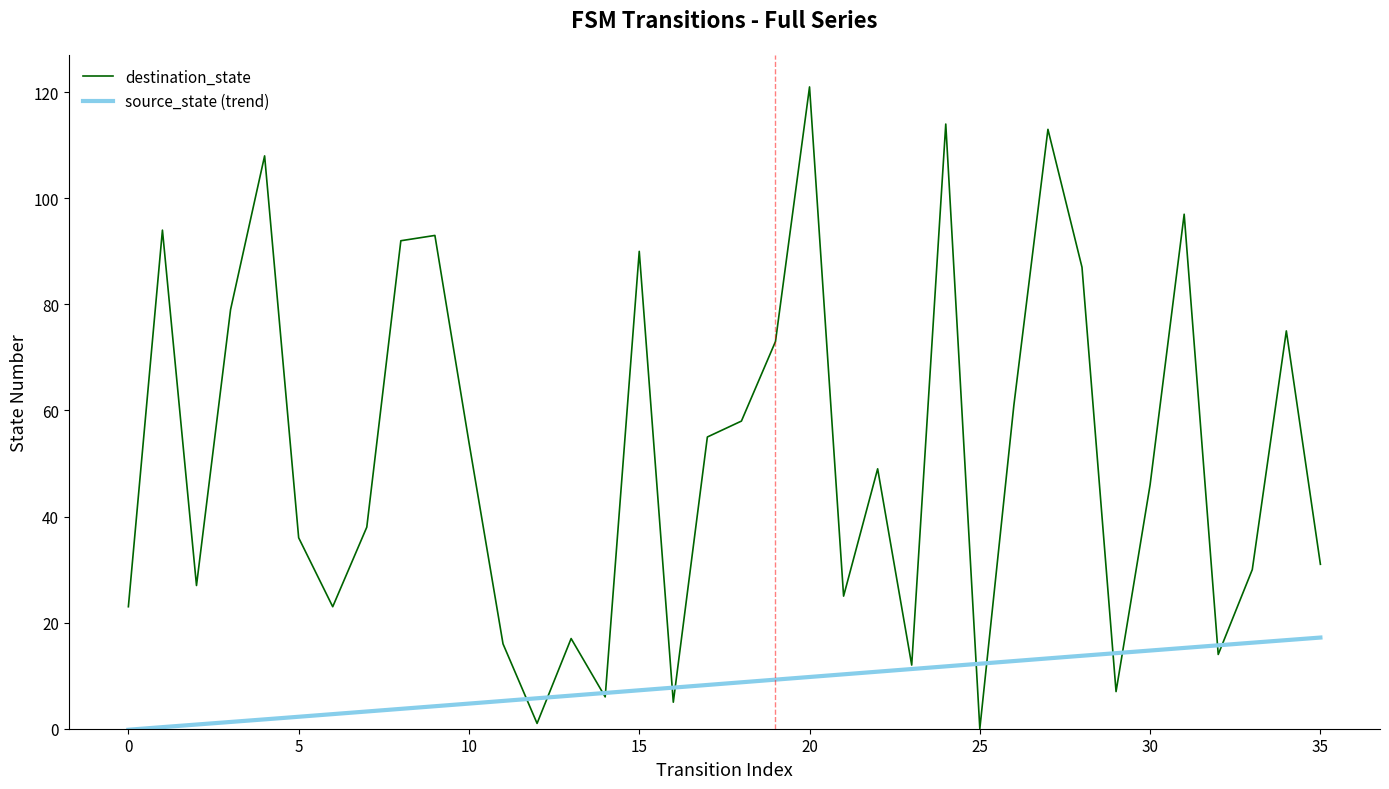

How many interior local valleys (lower than both neighbors) does the data have?

10